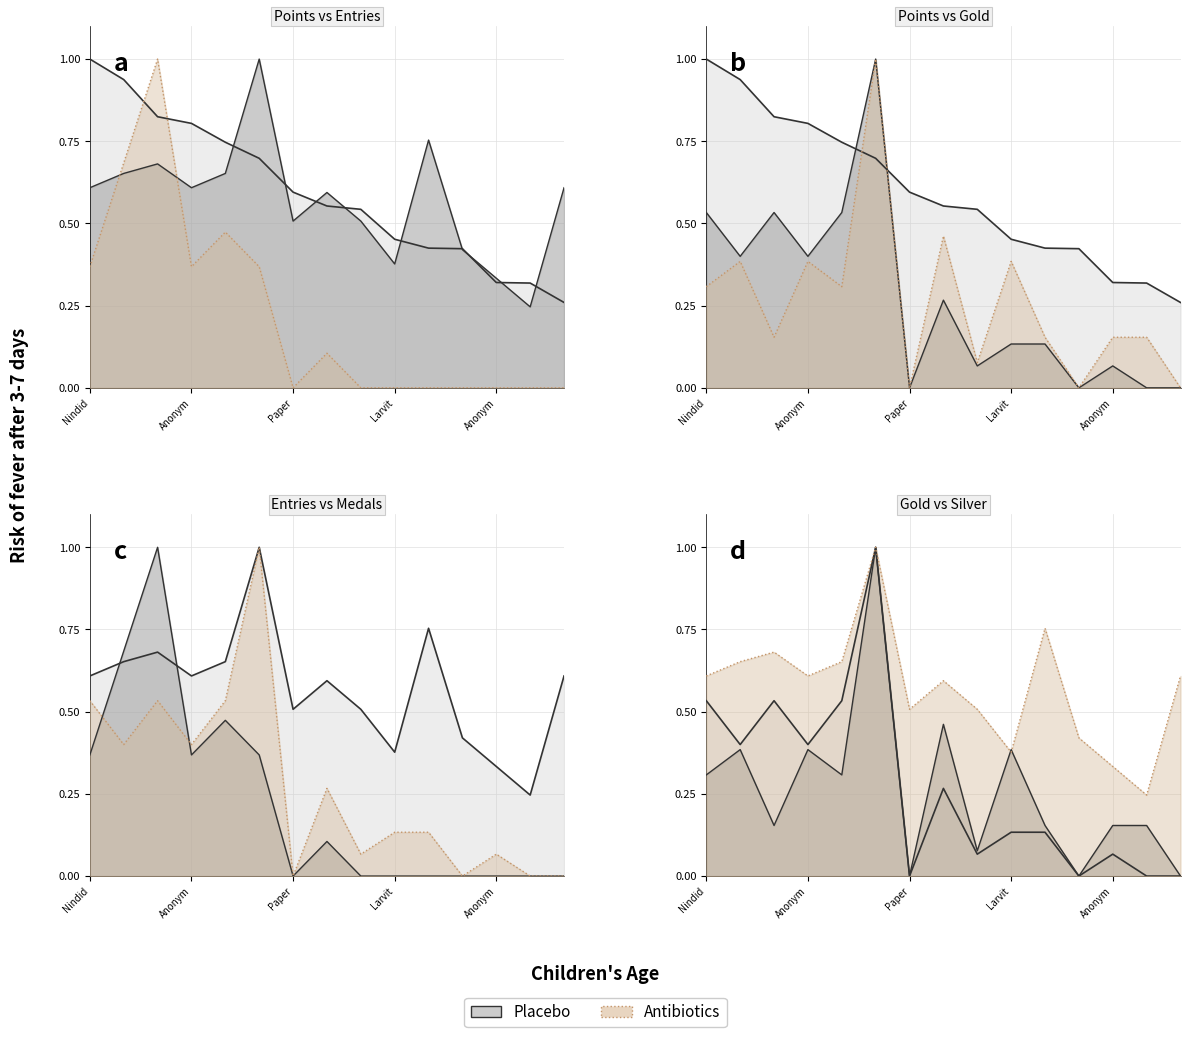

The Gold series shows 0.4 at peaches. True or false?

False